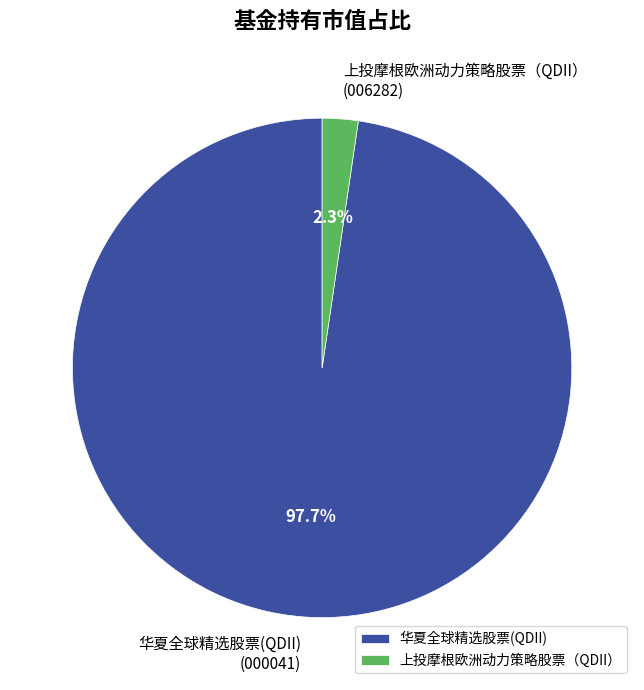

Which category has the biggest portion of the pie?

华夏全球精选股票(QDII)